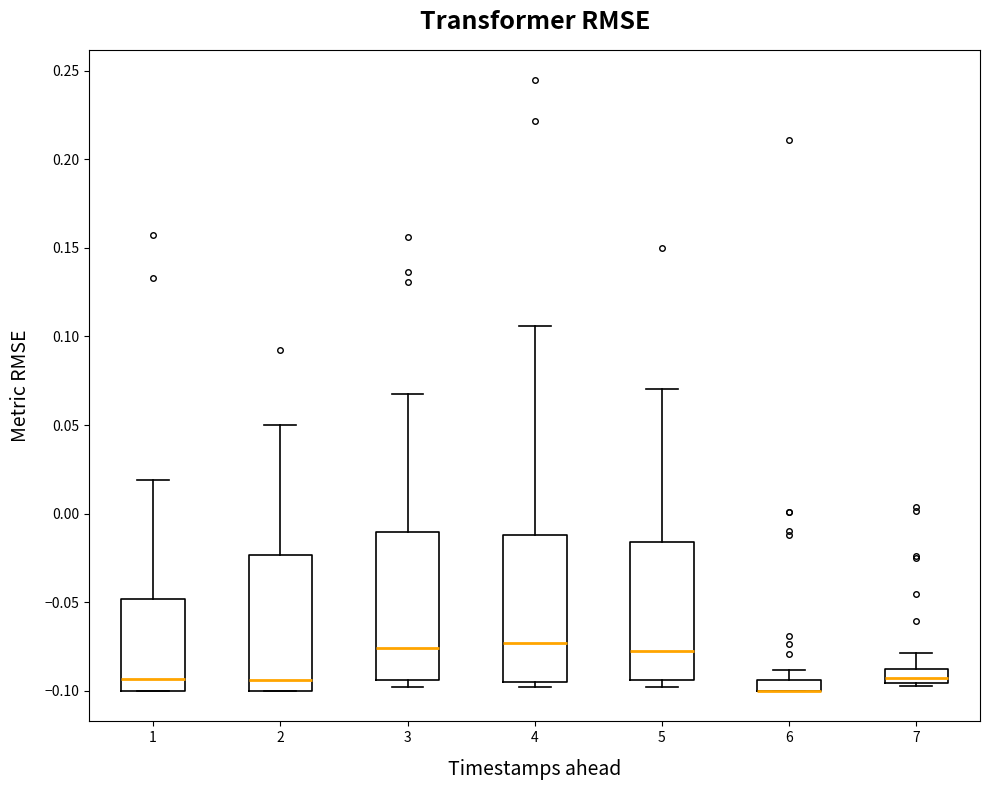

Where does the median line of the box at x = 2 sit on the y-axis? The values are not printed on the chart, so give them approximately, as read against the axis.

-0.095